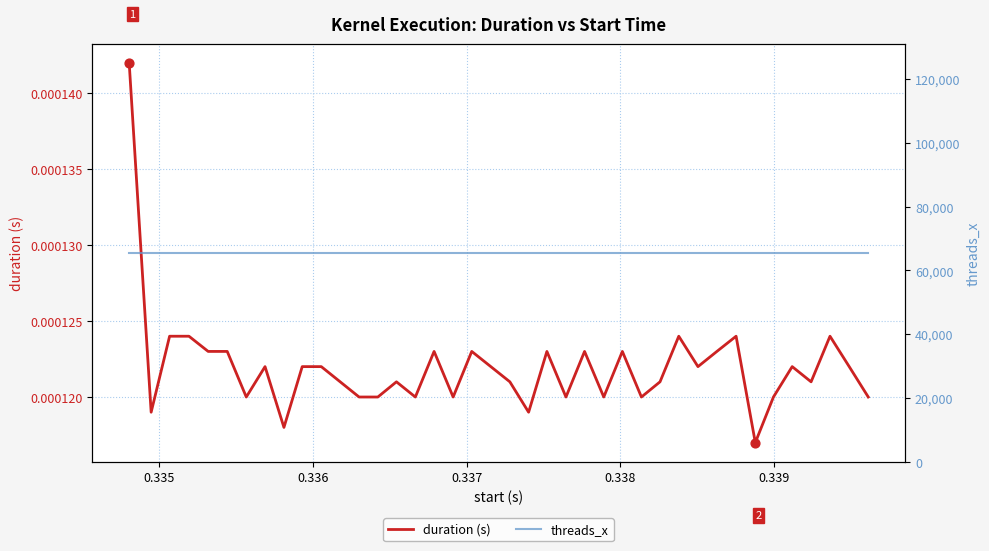

Which series contains the highest Y value?

threads_x